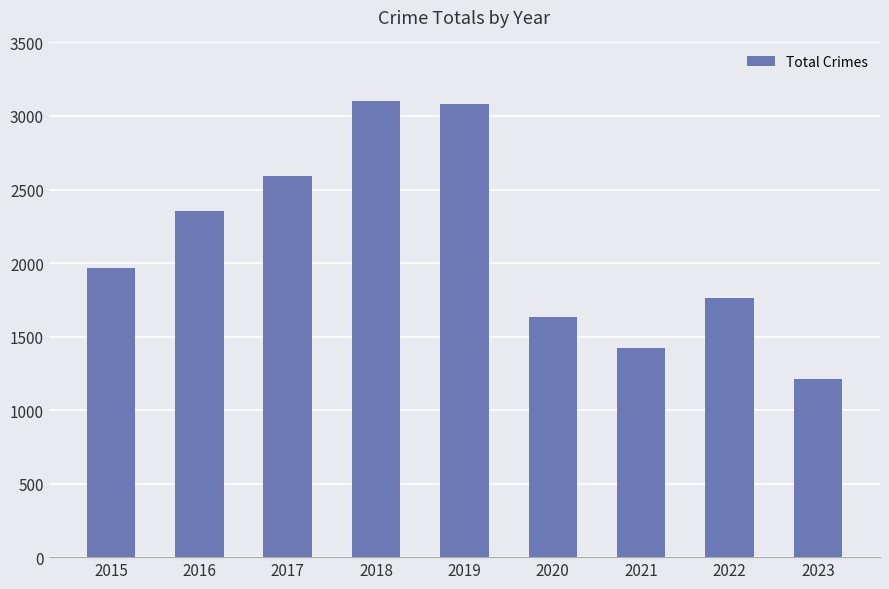

What is the difference between the values at 2018 and 2016?

753